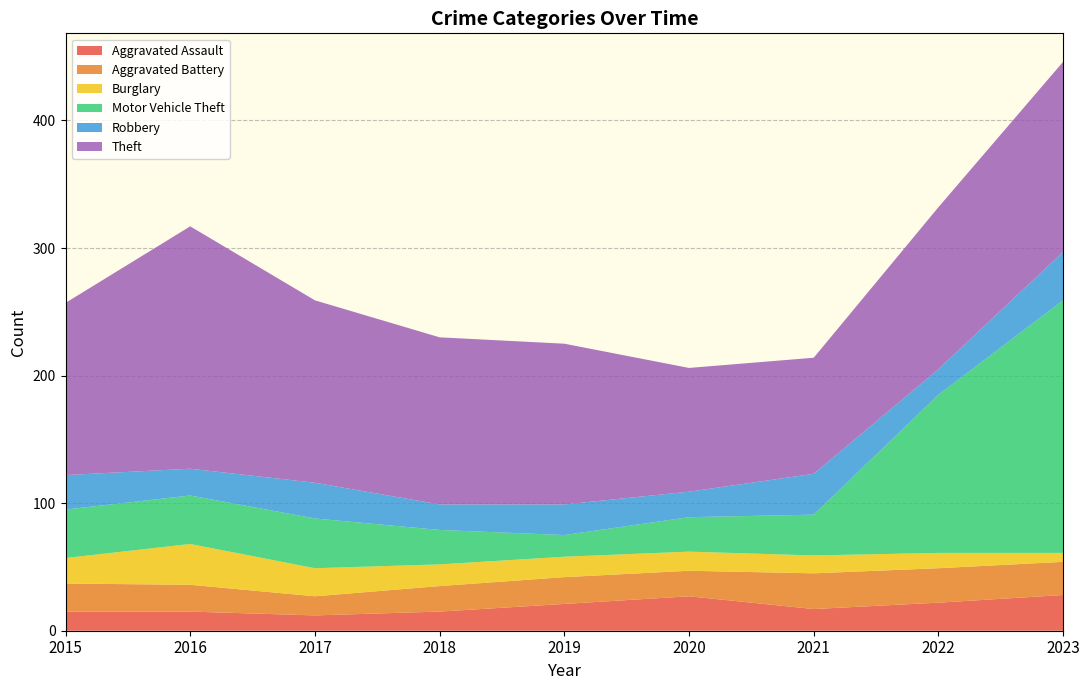

Reading left to right, transcribe all the data shown in this chart.

Aggravated Assault: 2015=15	2016=15	2017=12	2018=15	2019=21	2020=27	2021=17	2022=22	2023=28
Aggravated Battery: 2015=22	2016=21	2017=15	2018=20	2019=21	2020=20	2021=28	2022=27	2023=26
Burglary: 2015=20	2016=32	2017=22	2018=17	2019=16	2020=15	2021=14	2022=12	2023=7
Motor Vehicle Theft: 2015=38	2016=38	2017=39	2018=27	2019=17	2020=27	2021=32	2022=124	2023=198
Robbery: 2015=27	2016=21	2017=28	2018=20	2019=24	2020=20	2021=32	2022=20	2023=38
Theft: 2015=135	2016=190	2017=143	2018=131	2019=126	2020=97	2021=91	2022=127	2023=149